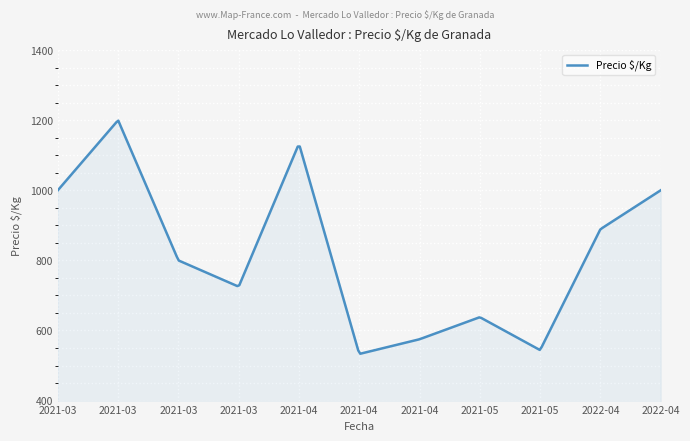

Does the chart display data point markers on the line(s)?

No